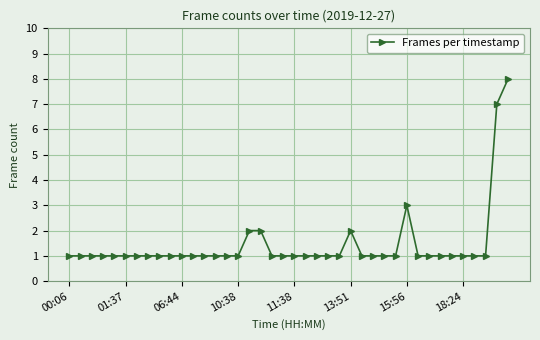

What is the value of the 34th point from the left?

1